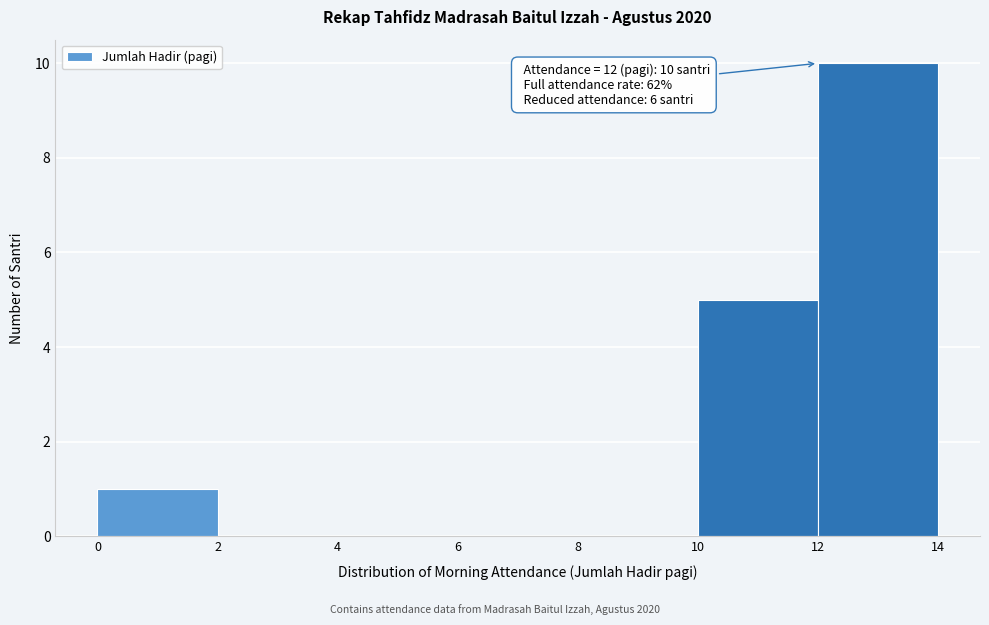

Which range on the x-axis has the tallest bar?

12 to 14